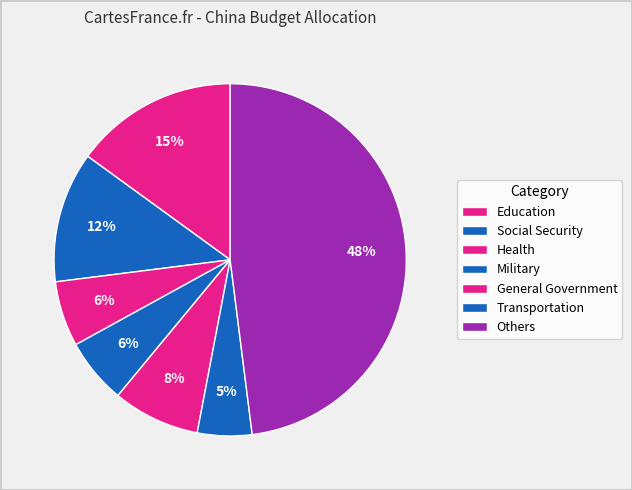

How many slices are in this pie chart?

7